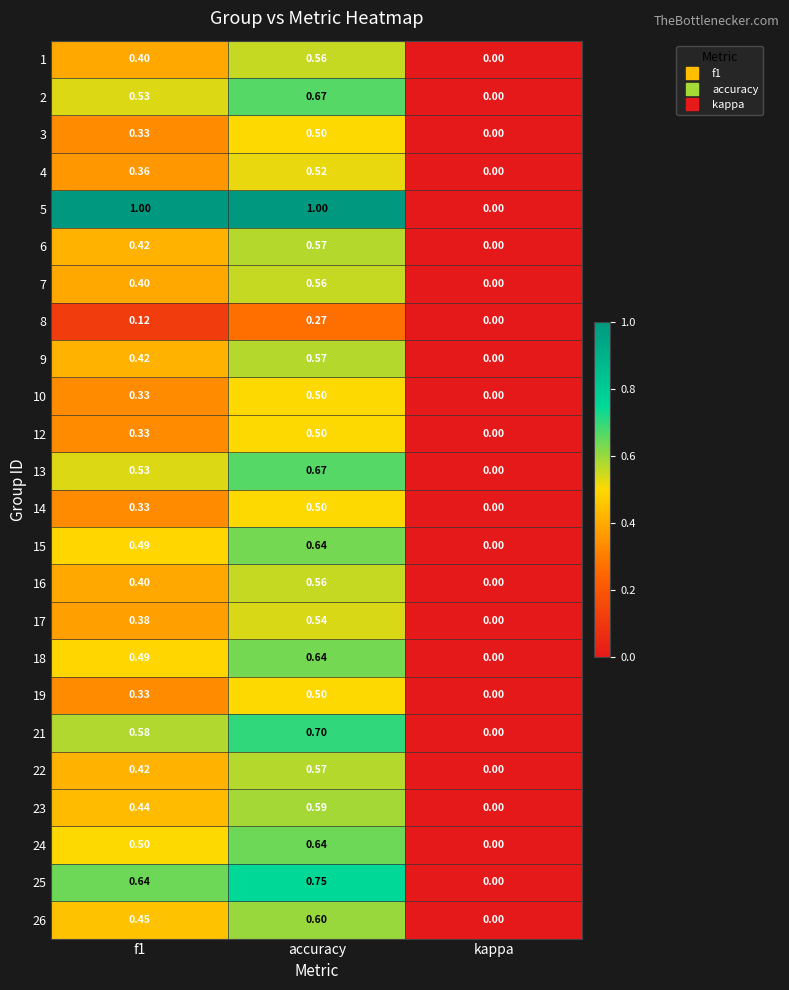

Which label corresponds to the smallest value in the chart?

kappa